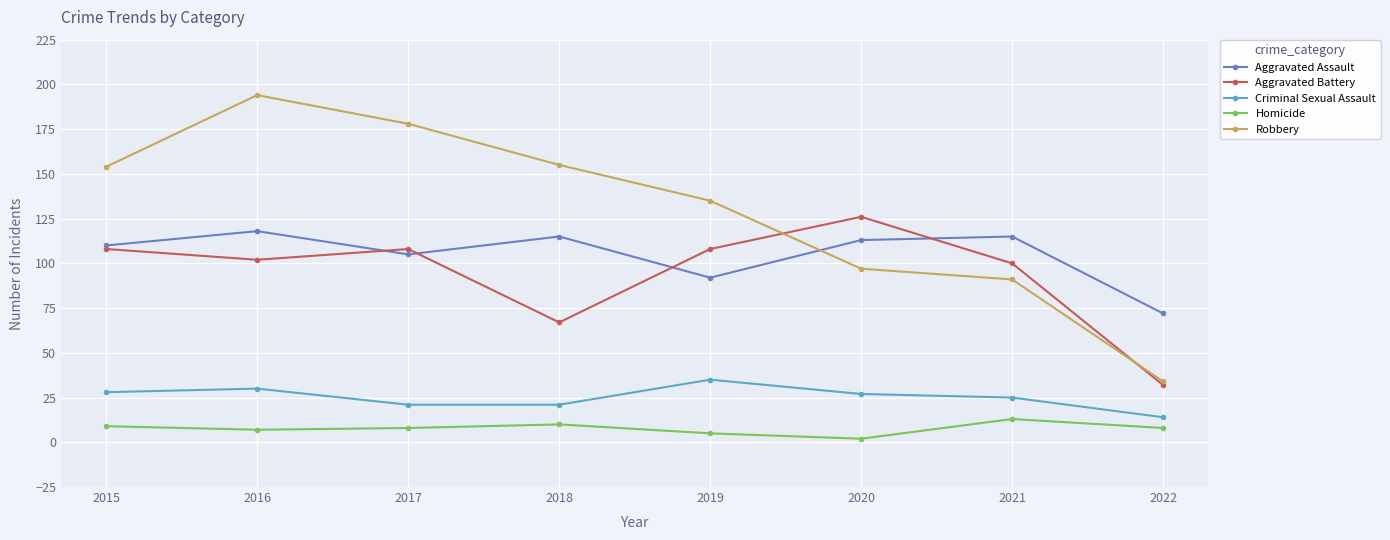

At 2018, list the series in order from largest to smallest.

Robbery, Aggravated Assault, Aggravated Battery, Criminal Sexual Assault, Homicide